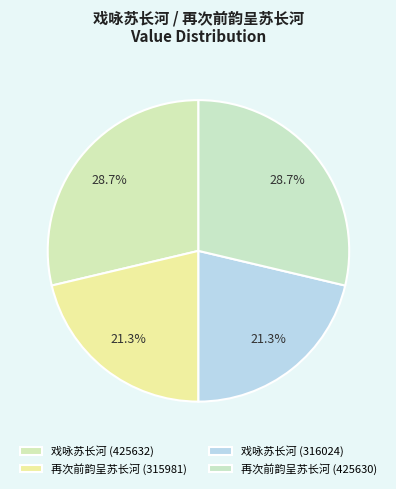

Count the number of slices in the pie.

4